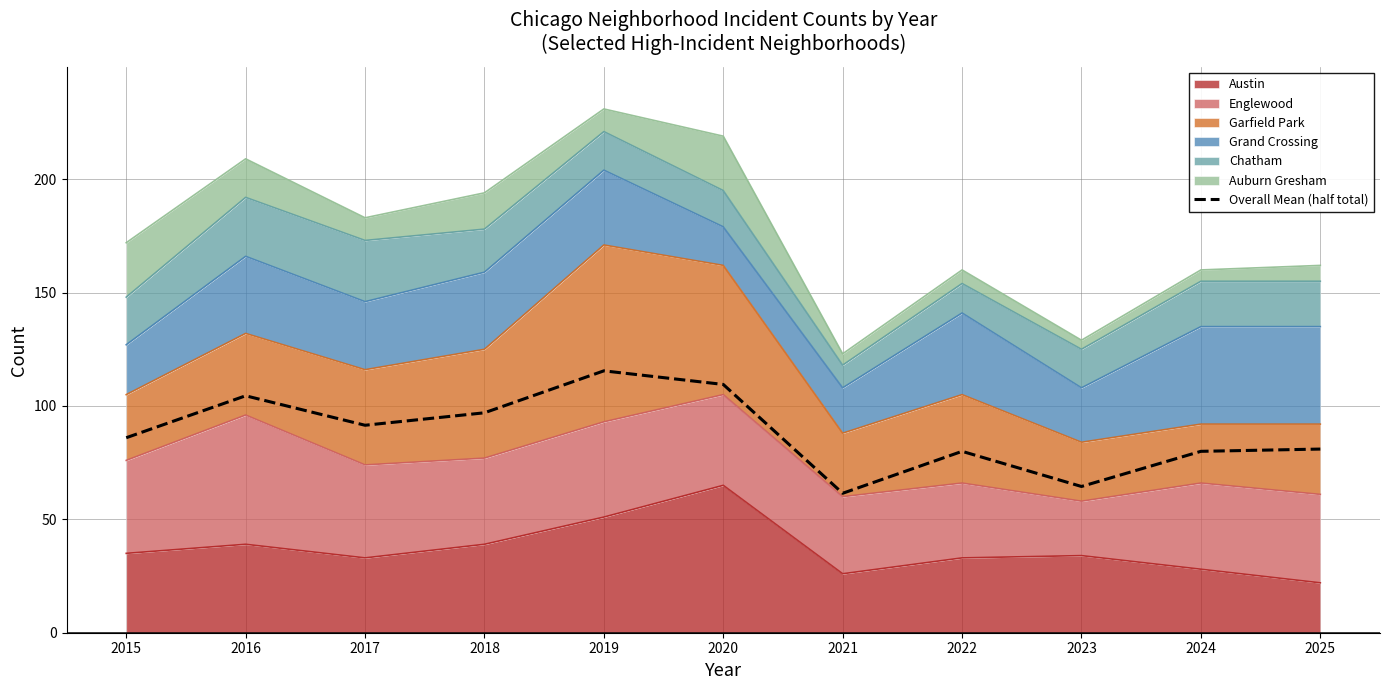

Does the chart have visible grid lines?

Yes